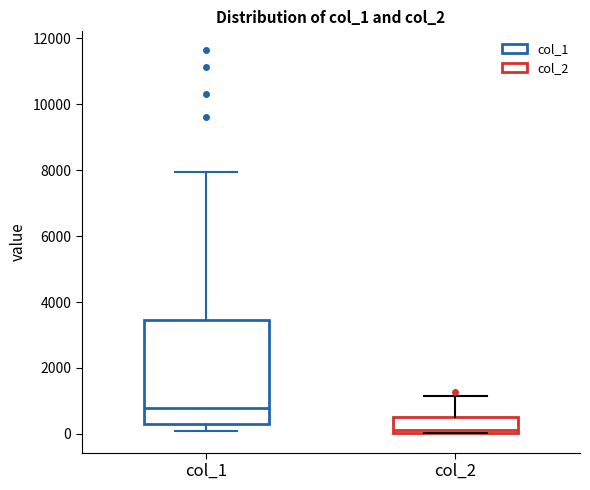

Reading left to right, transcribe this box plot: for each box, give where its median line is, the range the box spans, and where its two whiskers end, as read against the y-axis. The values are not printed on the chart, so give them approximately, as read against the axis.

col_1: median 800, box 200 to 3400, whiskers 200 (just below the box's lower edge) to 8000
col_2: median 200, box 0 to 600, whiskers 0 to 1200